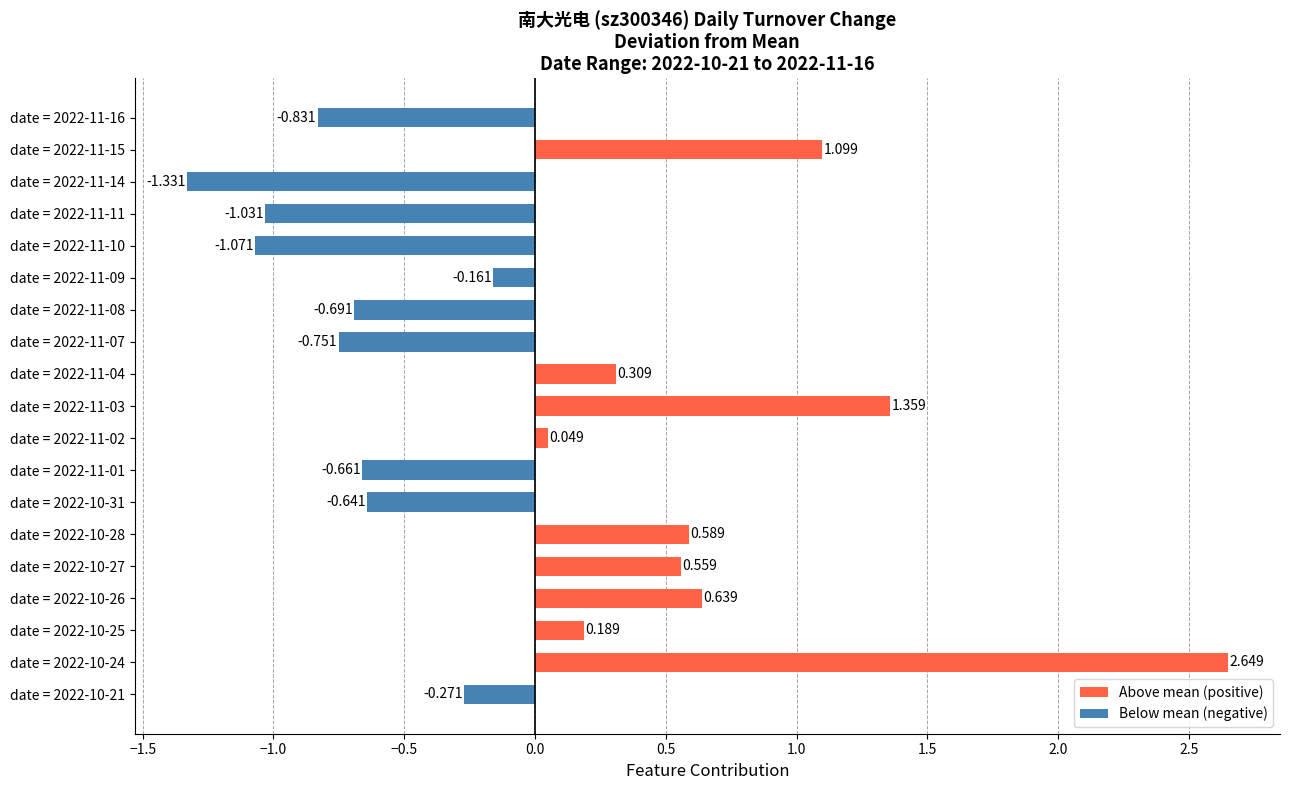

Rank the categories by value from lowest to highest.

date = 2022-11-14, date = 2022-11-10, date = 2022-11-11, date = 2022-11-16, date = 2022-11-07, date = 2022-11-08, date = 2022-11-01, date = 2022-10-31, date = 2022-10-21, date = 2022-11-09, date = 2022-11-02, date = 2022-10-25, date = 2022-11-04, date = 2022-10-27, date = 2022-10-28, date = 2022-10-26, date = 2022-11-15, date = 2022-11-03, date = 2022-10-24